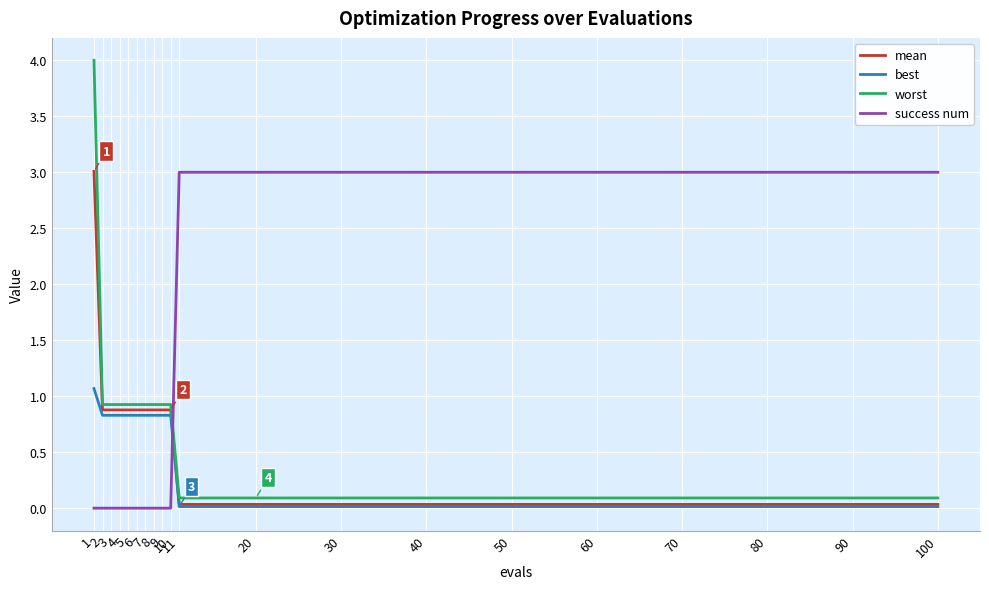

What is the total value across all series at 100?

3.1